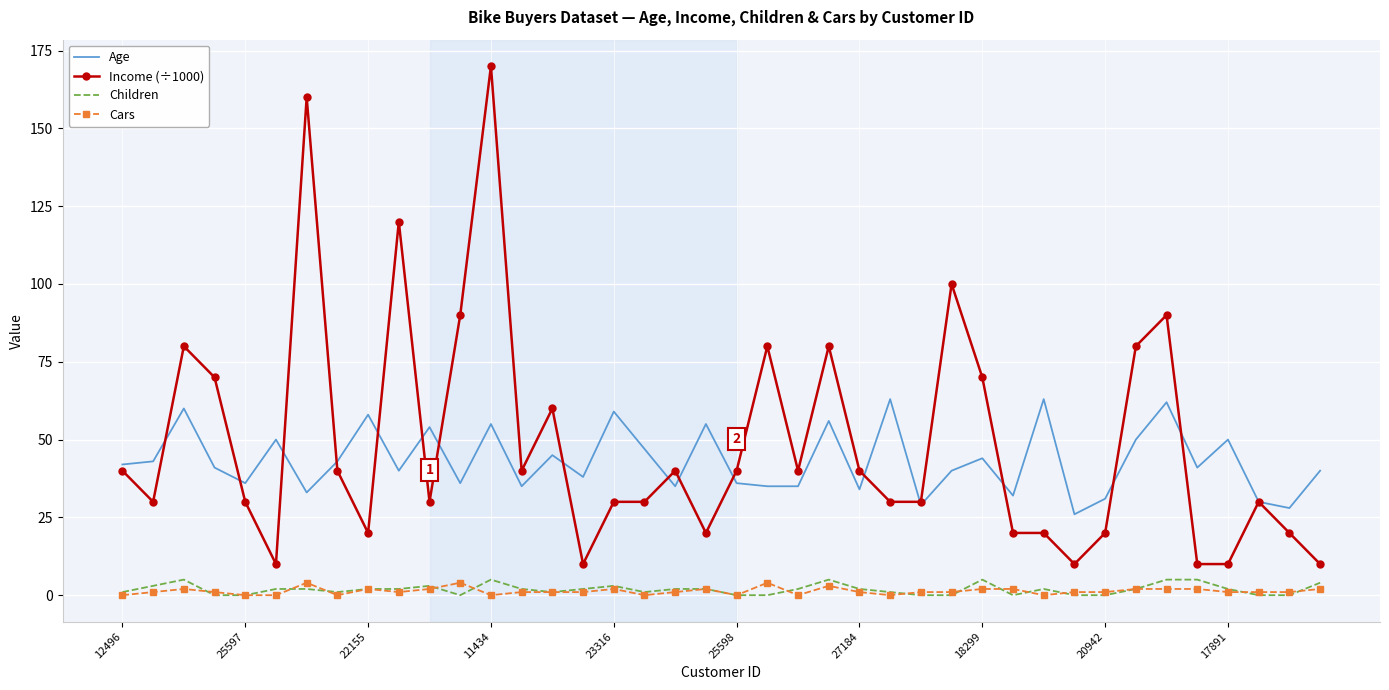

True or false: Income (÷1000) and Cars cross at least once.

False